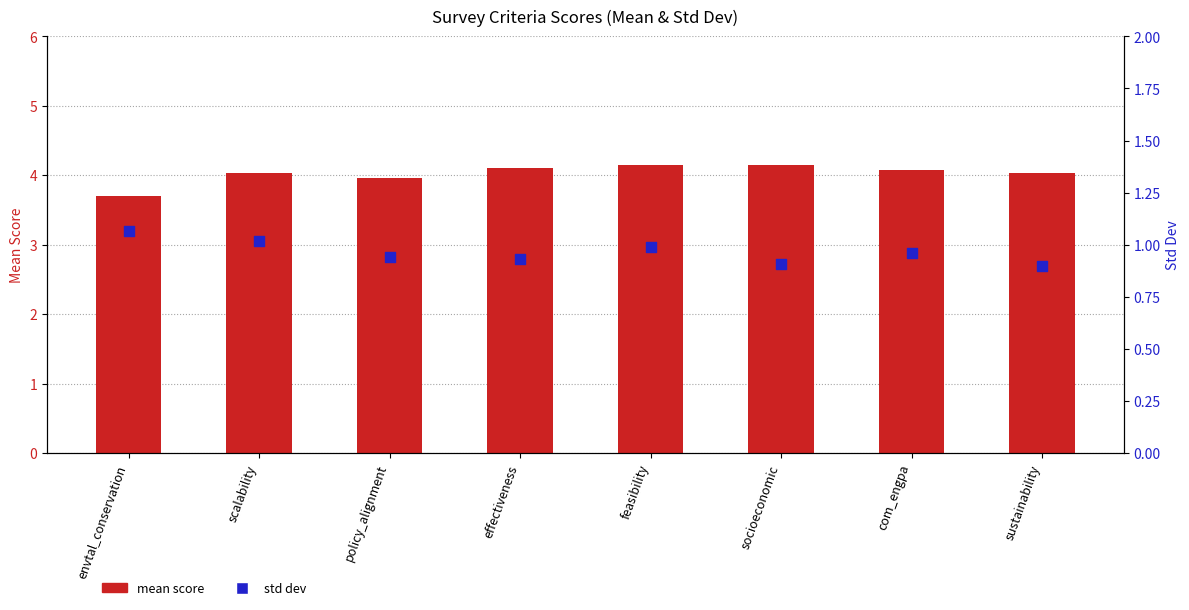

What is the total value across all series at effectiveness?

5.0